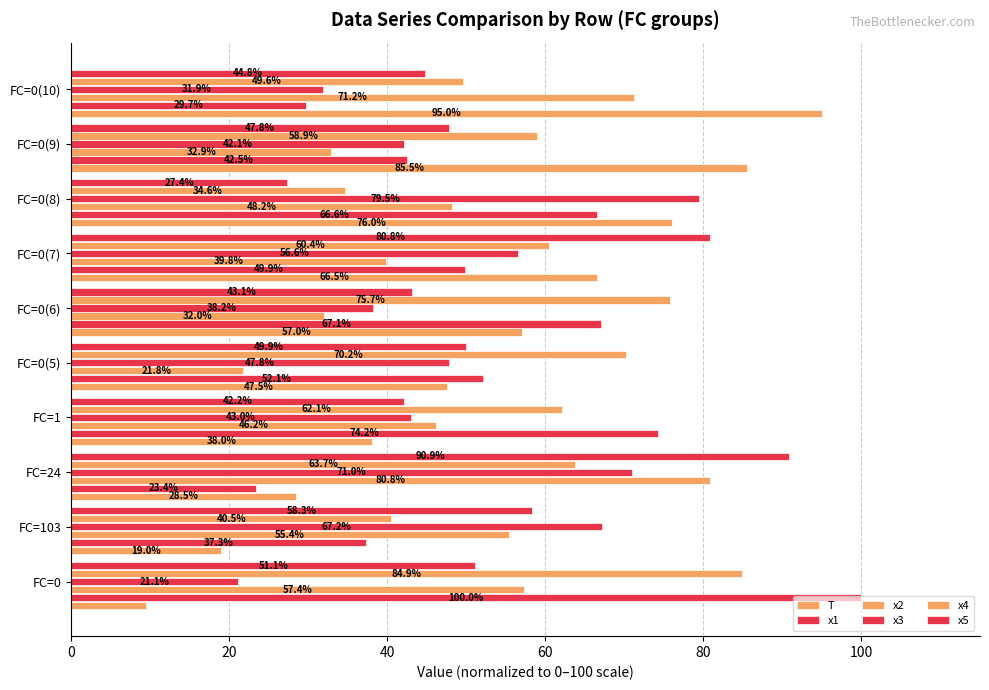

Reading right to left, extract all data points from this chart.

T: 95.0	85.5	76.0	66.5	57.0	47.5	38.0	28.5	19.0	9.5
x1: 29.7	42.5	66.6	49.9	67.1	52.1	74.2	23.4	37.3	100.0
x2: 71.2	32.9	48.2	39.8	32.0	21.8	46.2	80.8	55.4	57.4
x3: 31.9	42.1	79.5	56.6	38.2	47.8	43.0	71.0	67.2	21.1
x4: 49.6	58.9	34.6	60.4	75.7	70.2	62.1	63.7	40.5	84.9
x5: 44.8	47.8	27.4	80.8	43.1	49.9	42.2	90.9	58.3	51.1